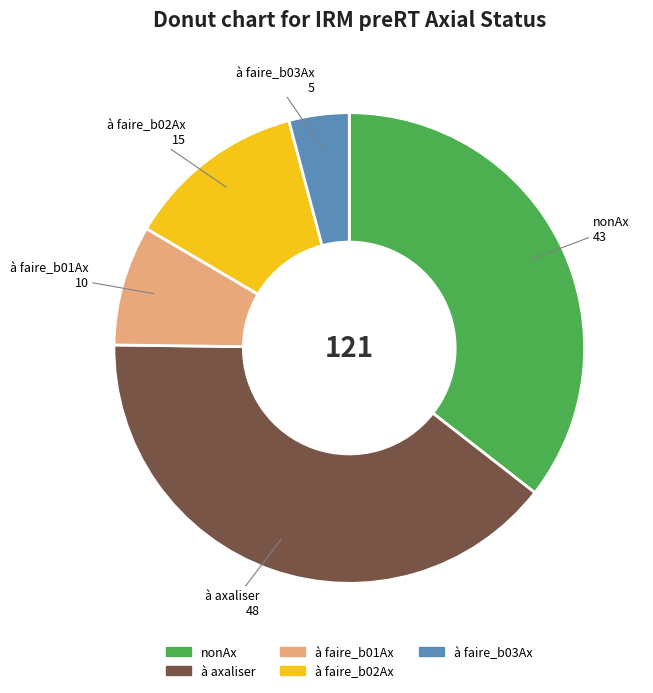

Between nonAx and à faire_b03Ax, which is larger?

nonAx